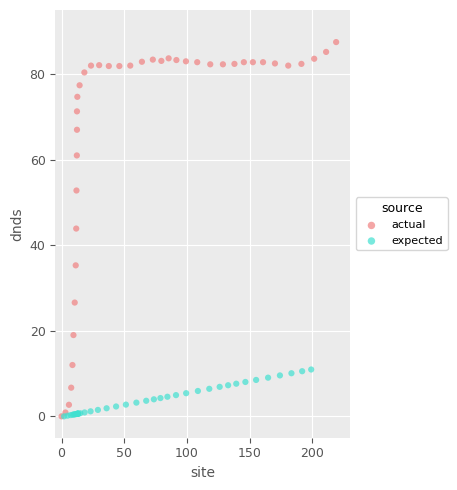

Which series contains the highest Y value?

actual